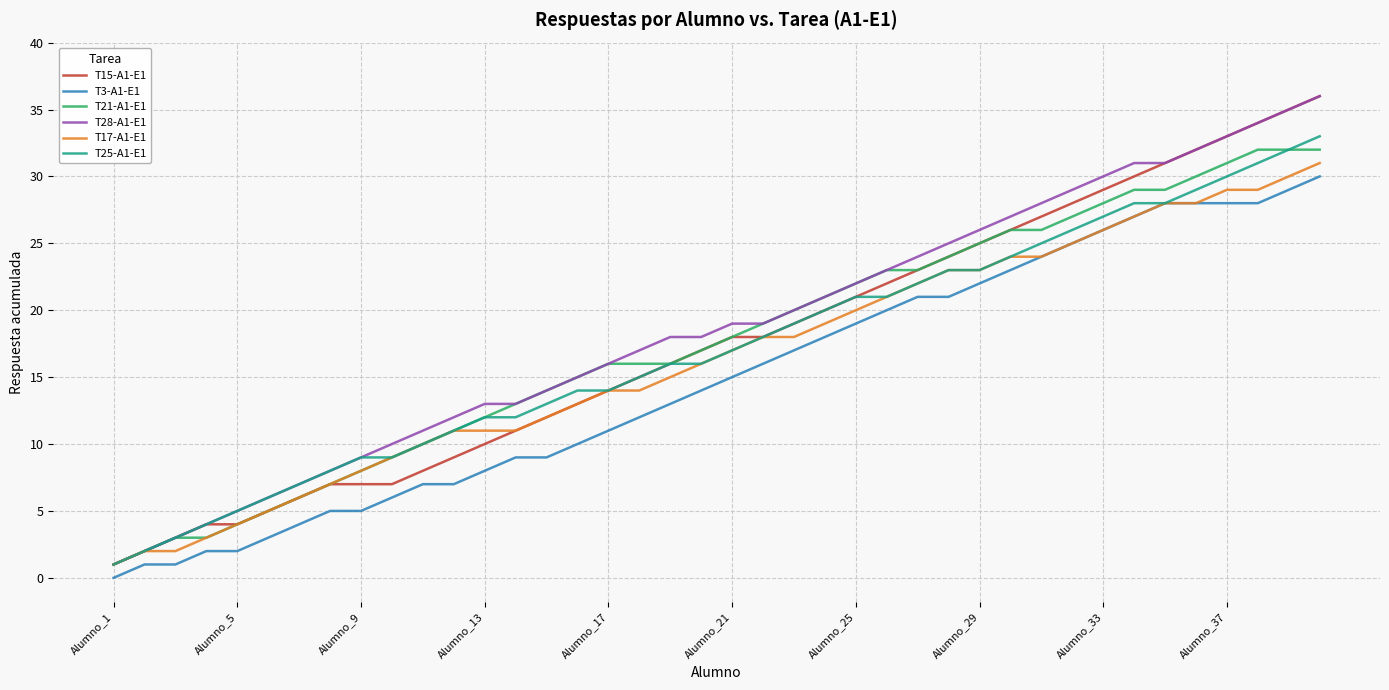

True or false: T15-A1-E1 and T3-A1-E1 intersect in this chart.

False